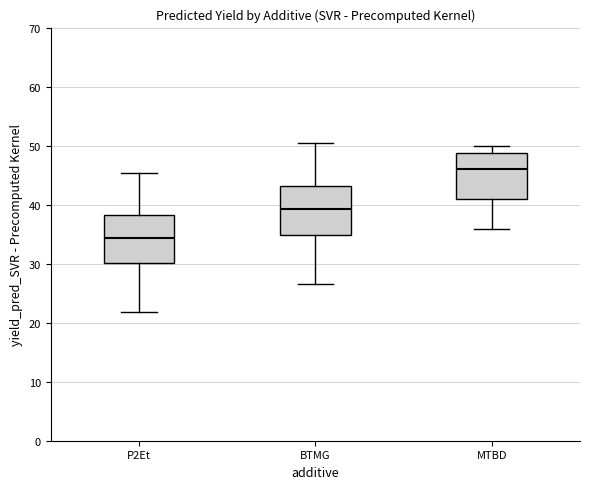

Reading left to right, read every box against the y-axis: the position of its median line, the range the box covers, and the ends of its whiskers. The values are not printed on the chart, so give them approximately, as read against the axis.

P2Et: median 34, box 30 to 38, whiskers 22 to 45
BTMG: median 39, box 35 to 43, whiskers 27 to 50
MTBD: median 46, box 41 to 49, whiskers 36 to 50